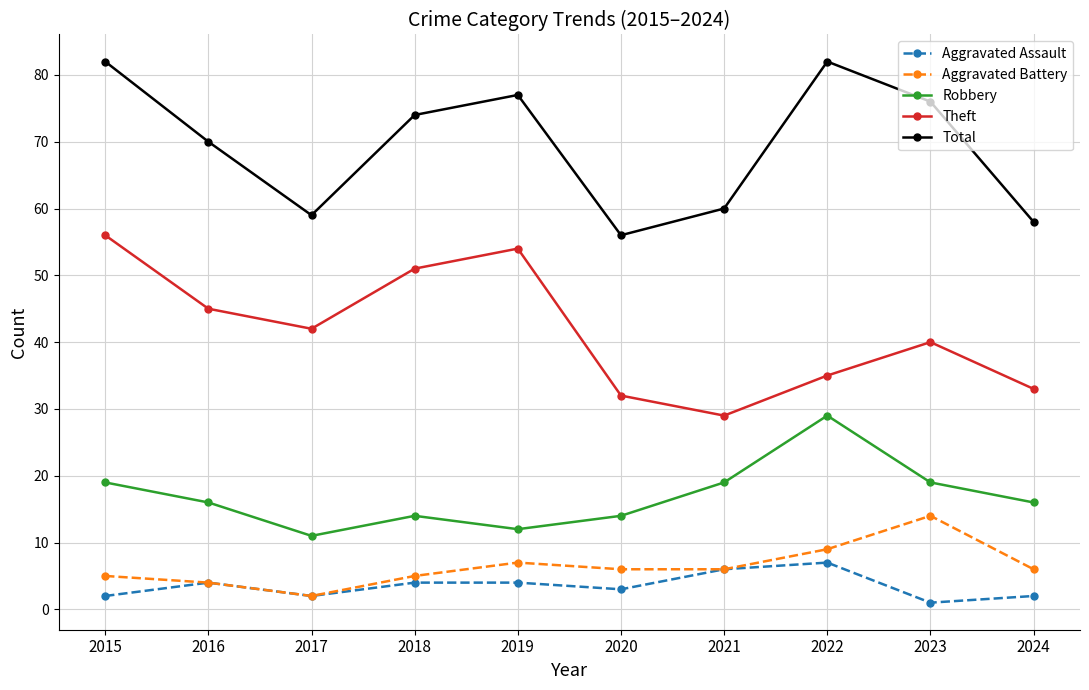

What is the sum of all Aggravated Battery values?

64